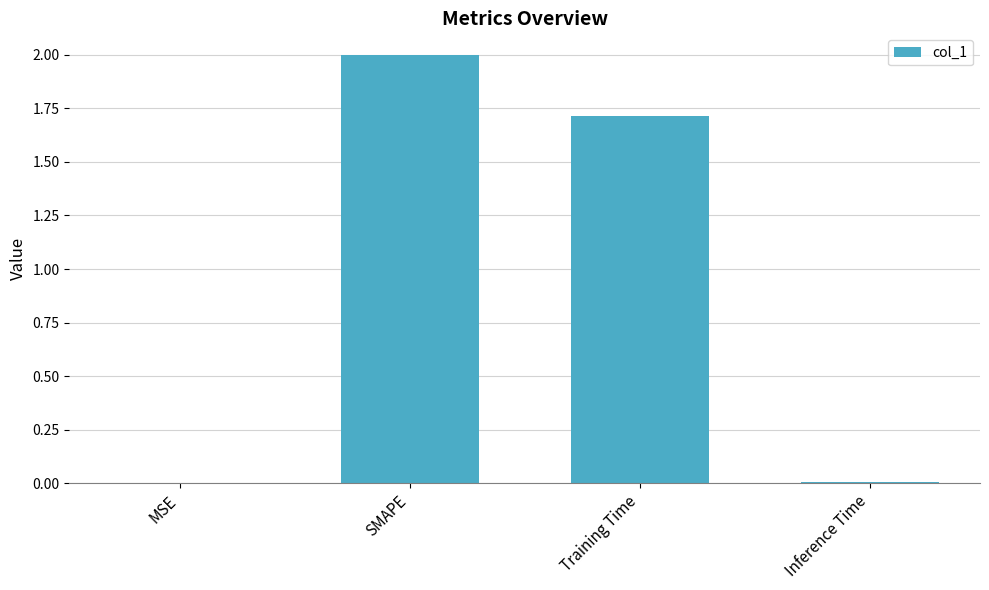

Are the bars grouped side by side (vs. stacked)?

No